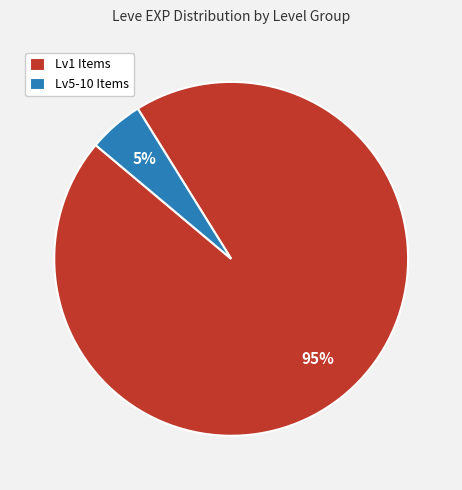

How many segments does this pie chart have?

2